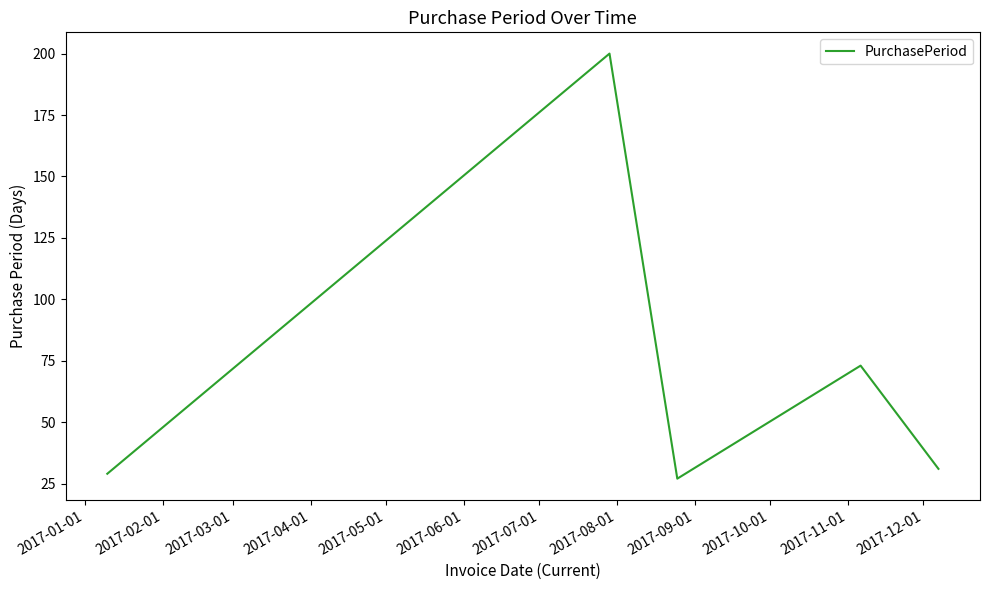

What is the greatest value displayed?

200